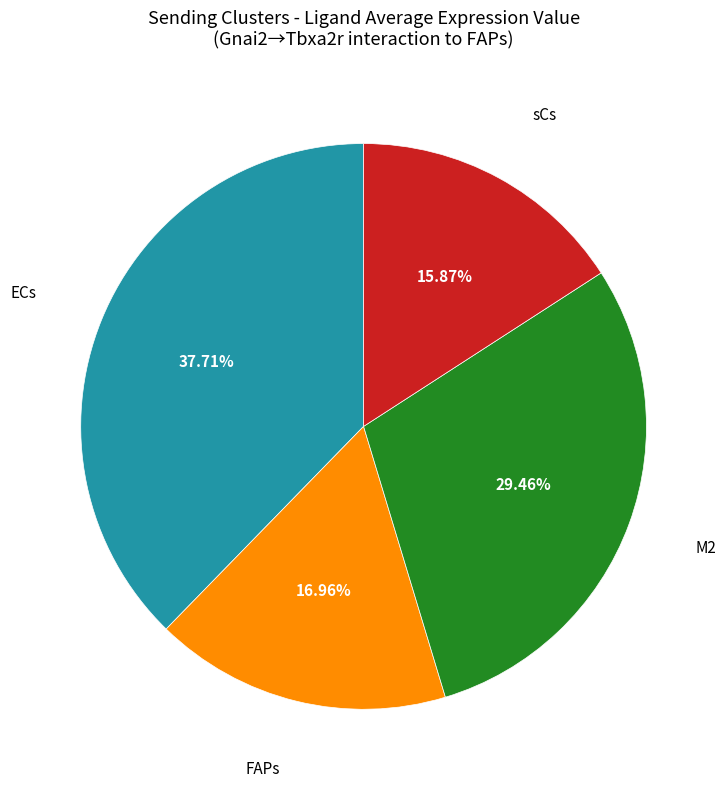

How many slices are in this pie chart?

4